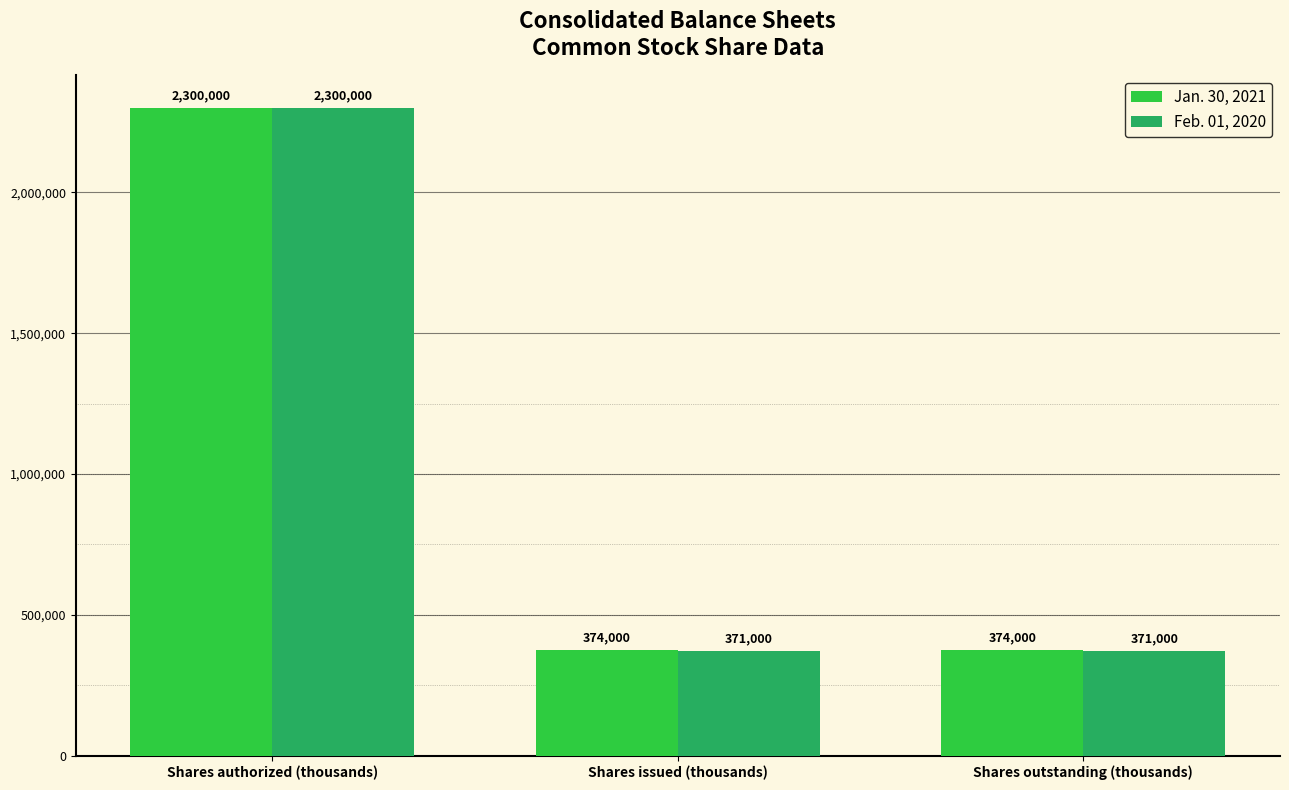

Which series has the largest range (max minus min)?

Feb. 01, 2020